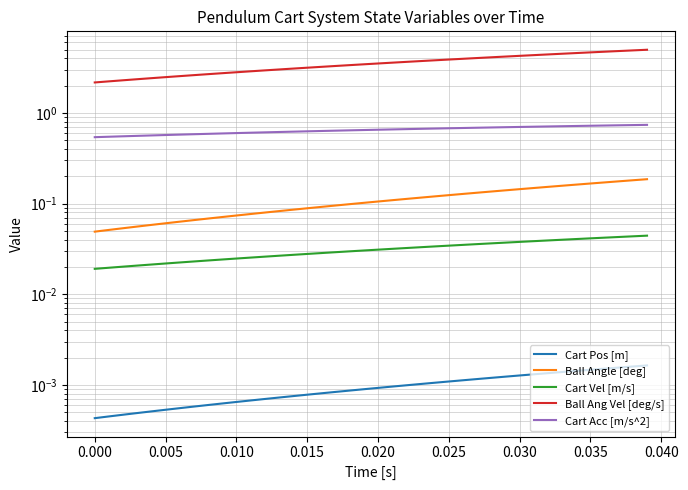

Which series has the largest total across all categories?

Ball Ang Vel [deg/s]